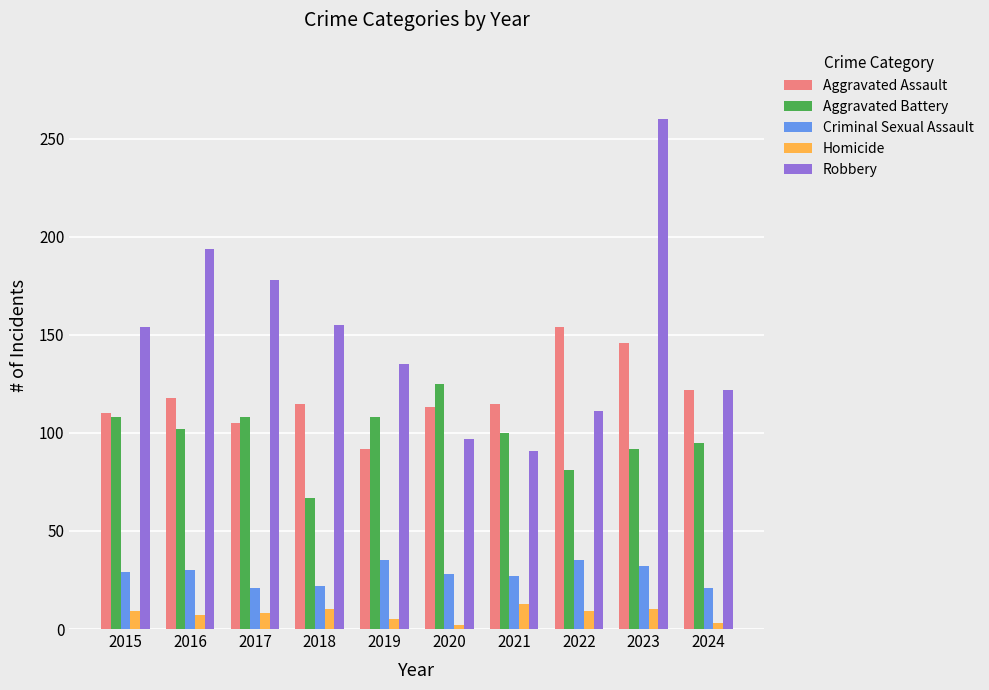

What is the value of the Robbery bar at the 7th from the left?

91